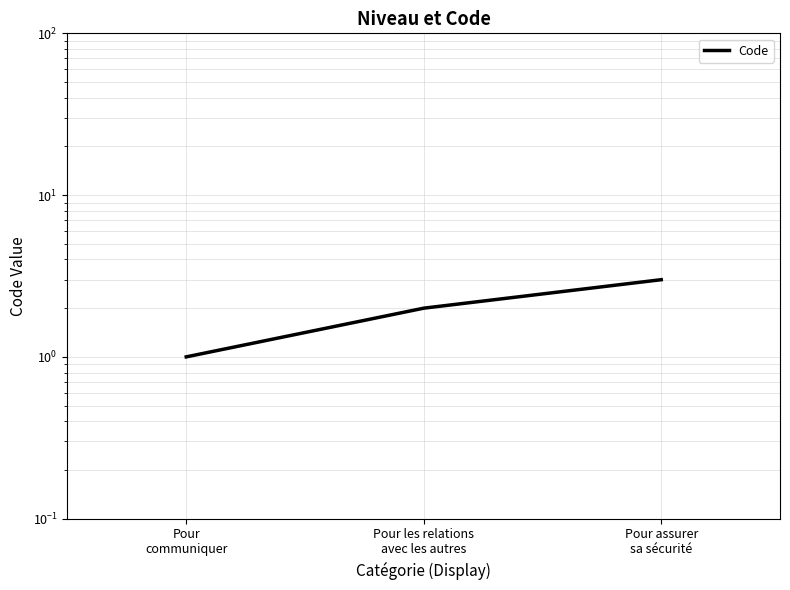

Reading left to right, what are all the values shown in this chart?

1	2	3